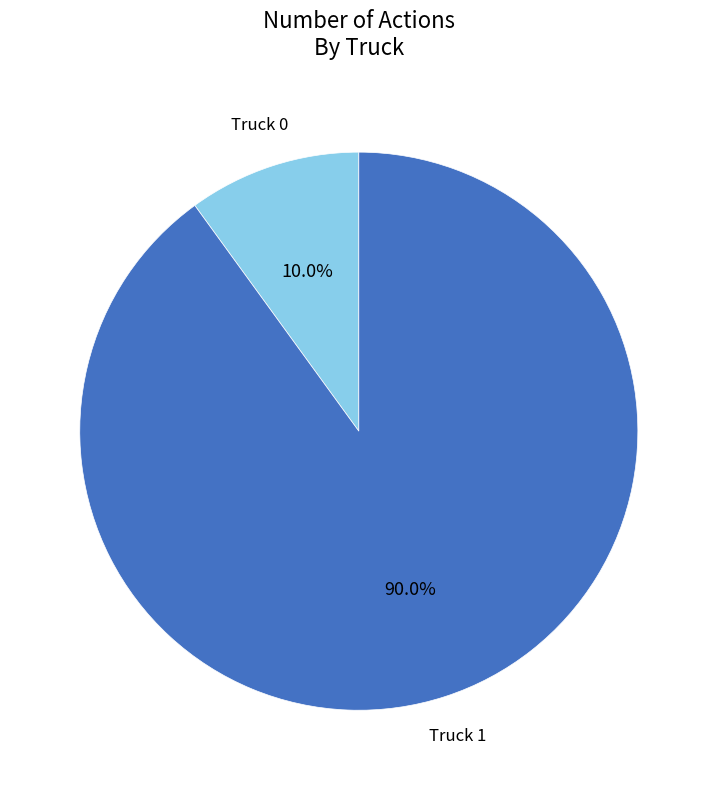

True or false: Truck 1 accounts for 90% of the total.

True